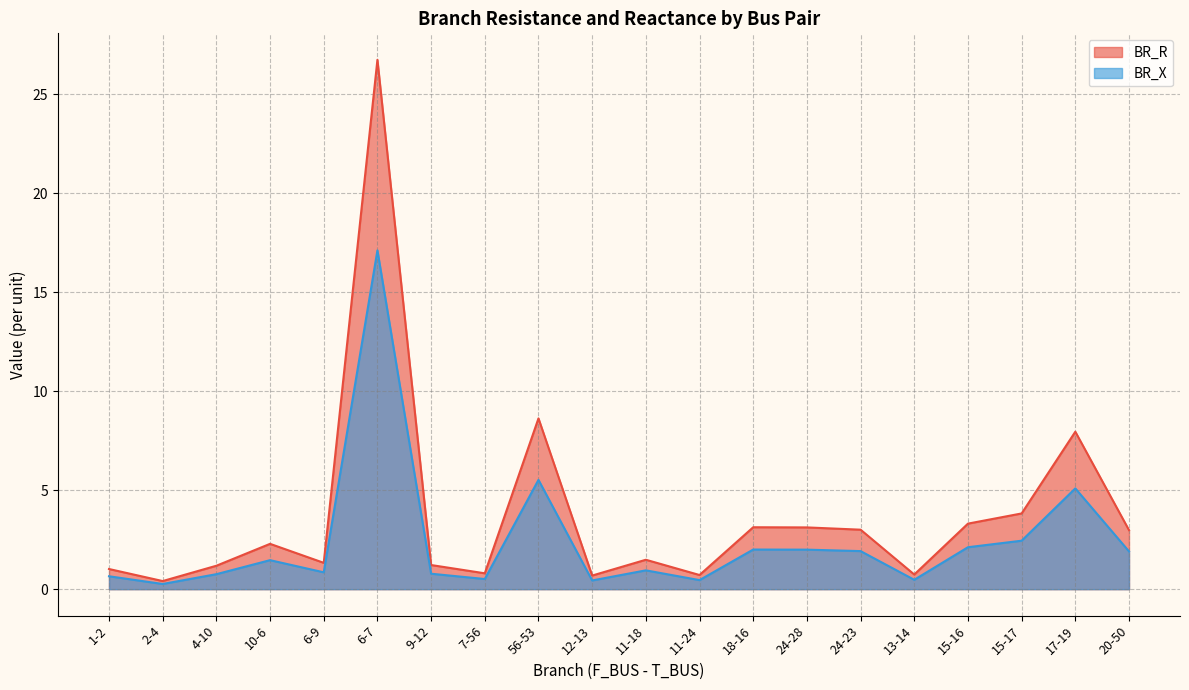

Count the number of data series in this chart.

2